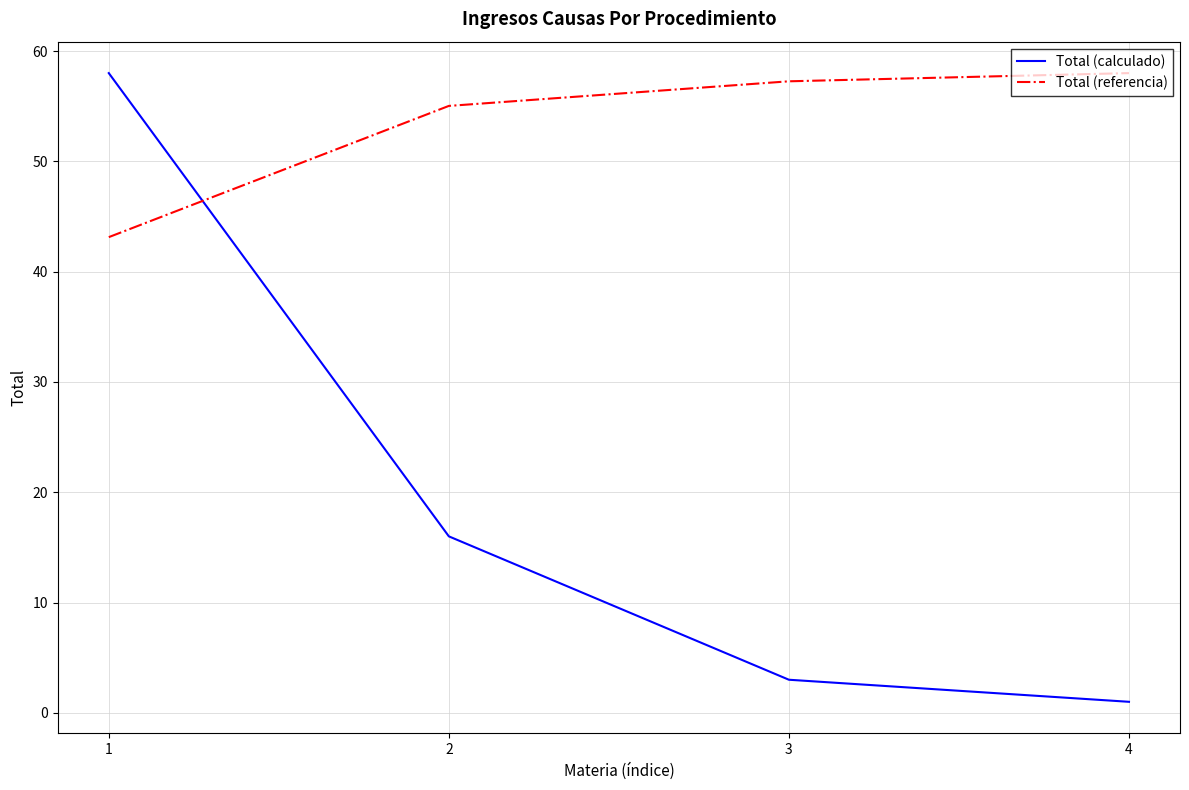

Between 1 and 4, which series saw the biggest shift?

Total (calculado)